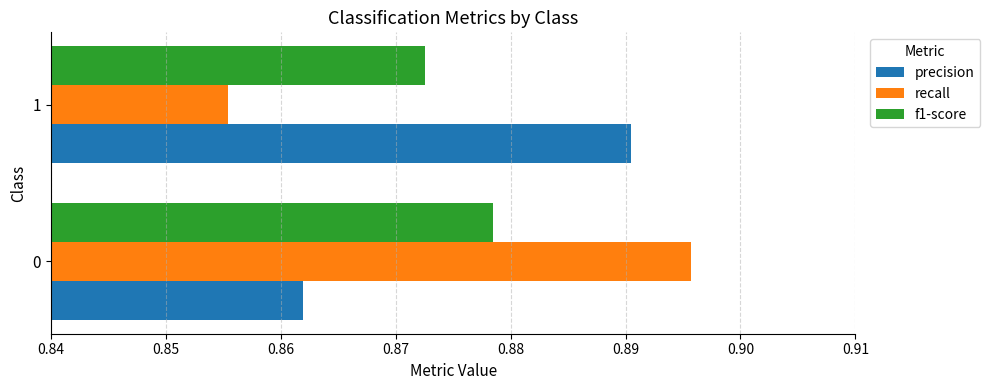

Where is precision nearest to the value 0?

0